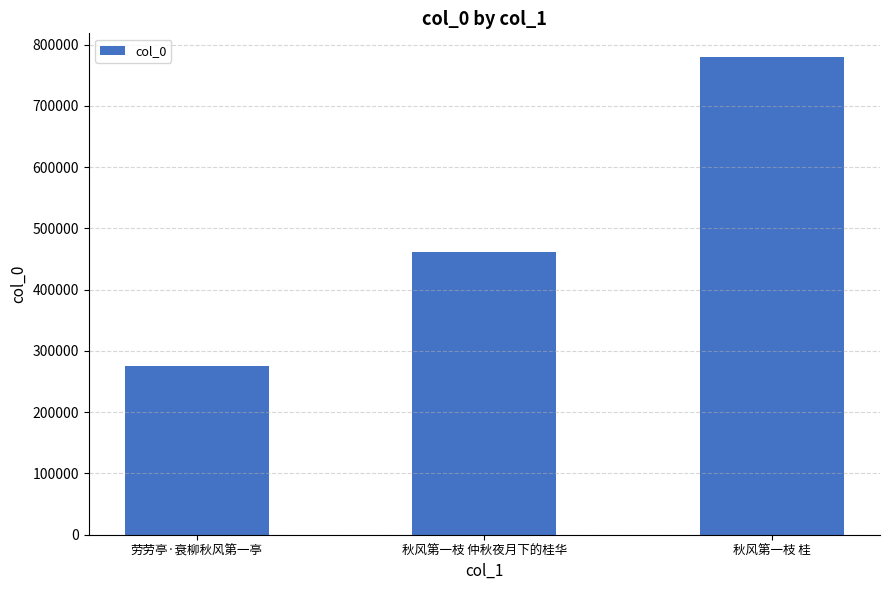

Between 秋风第一枝 桂 and 秋风第一枝 仲秋夜月下的桂华, which is larger?

秋风第一枝 桂